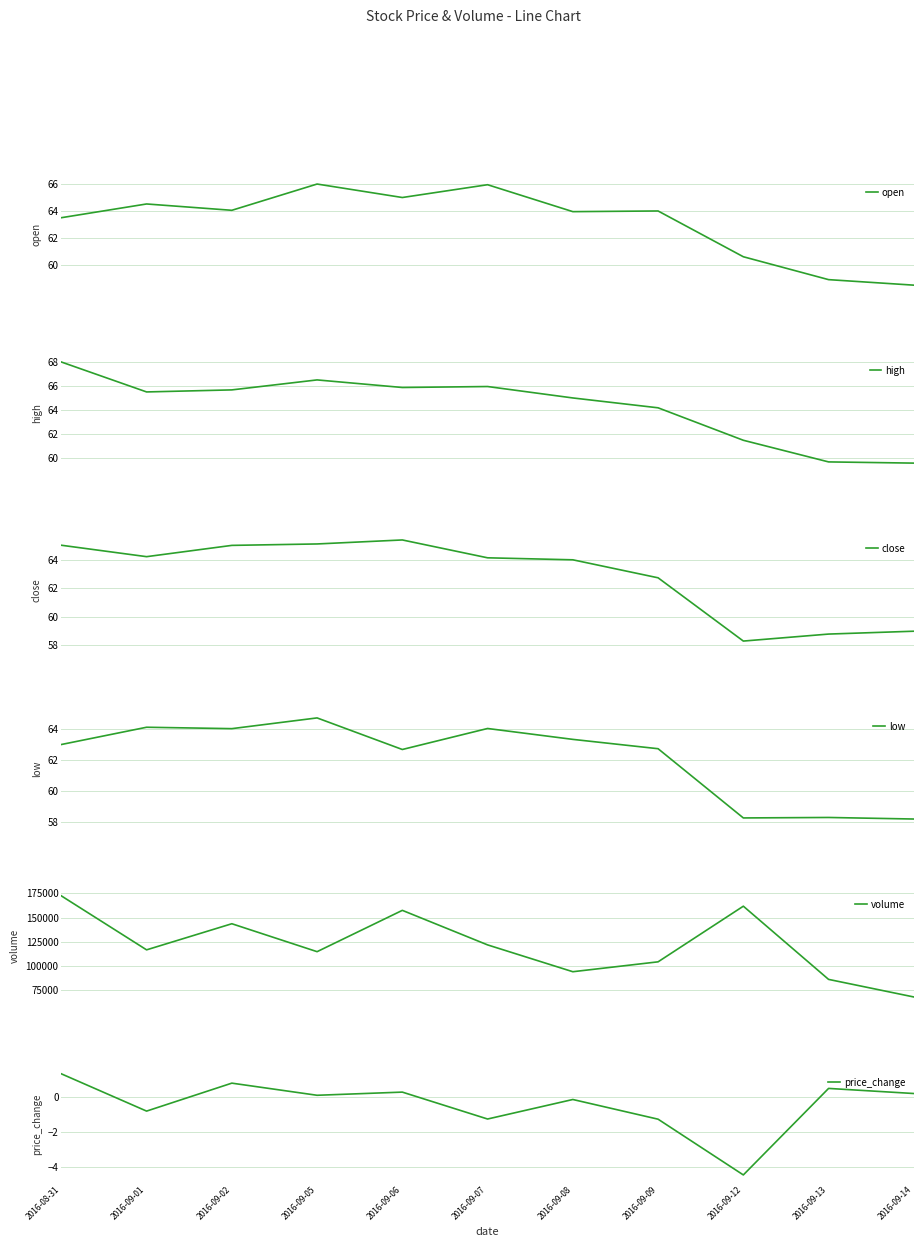

What is the label of the 2nd point from the right?

2016-09-13